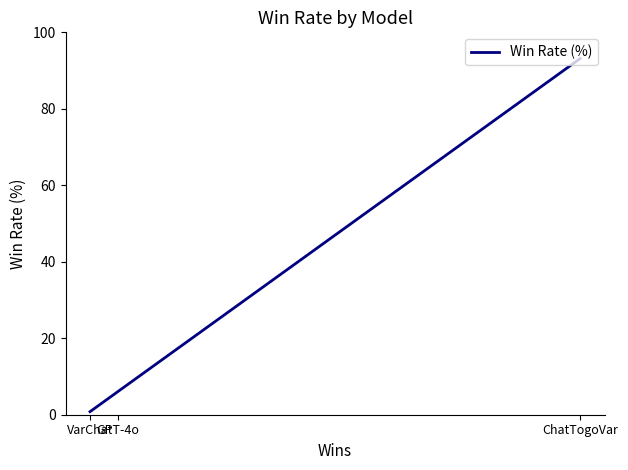

Between ChatTogoVar and GPT-4o, which is larger?

ChatTogoVar